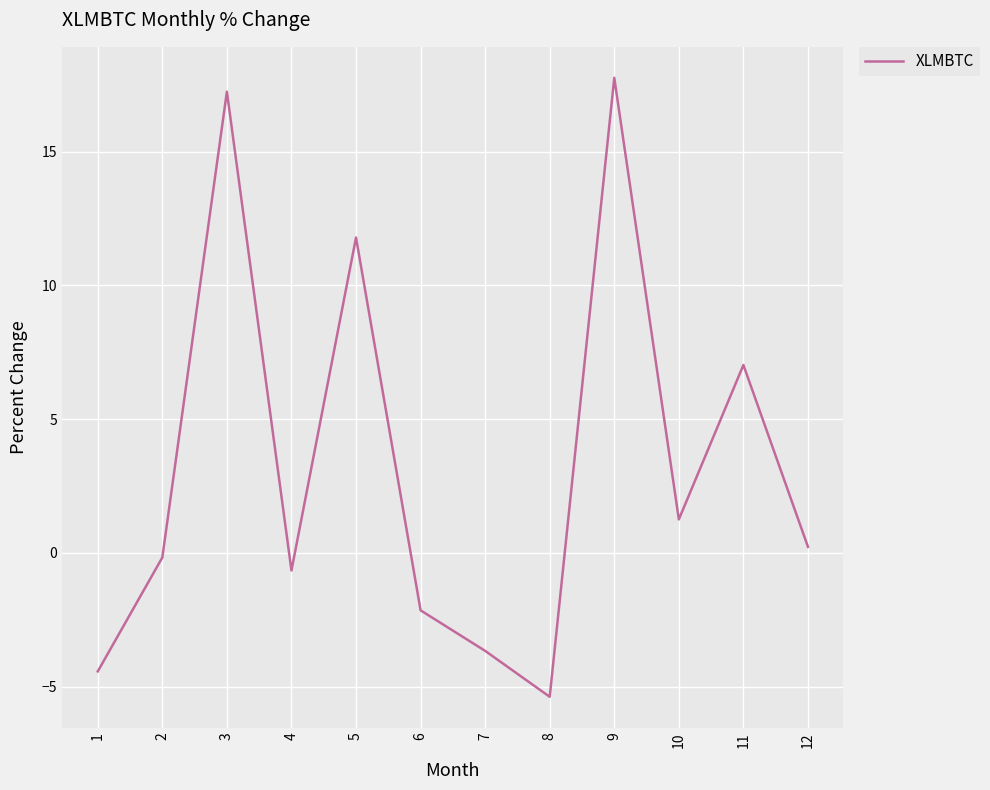

Between 6 and 3, which is larger?

3